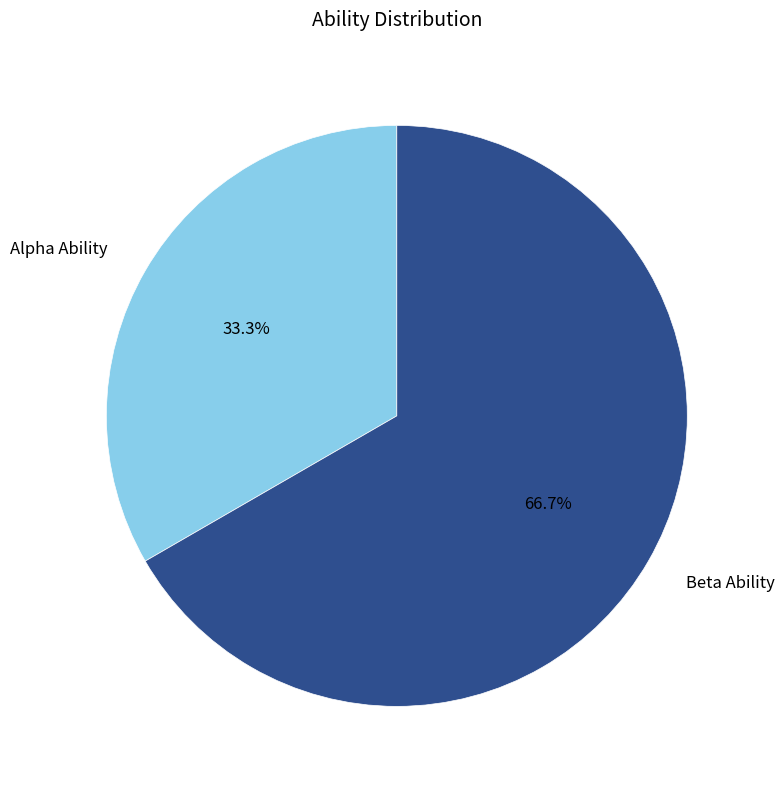

What is the ratio of the value at Alpha Ability to the value at Beta Ability?

0.5